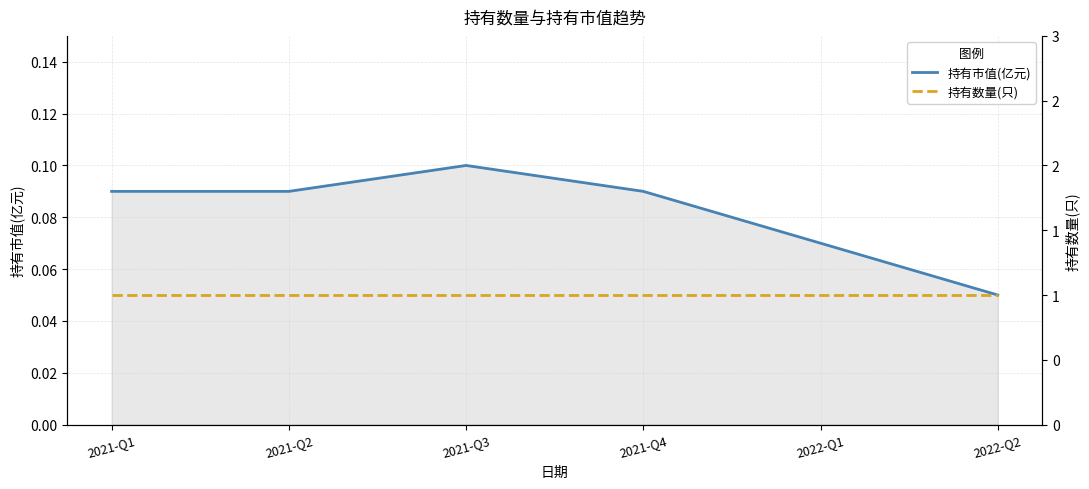

Which has a higher value, 2022-Q1 or 2021-Q1?

2021-Q1